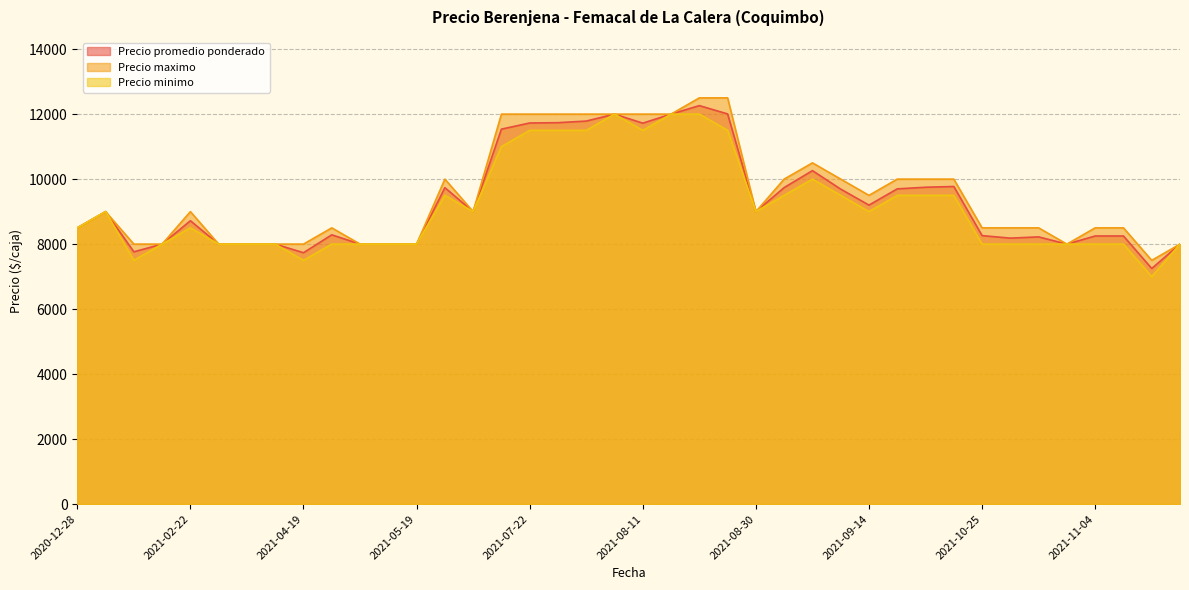

Rank the series at 2021-07-23 from lowest to highest value.

Precio minimo, Precio promedio ponderado, Precio maximo